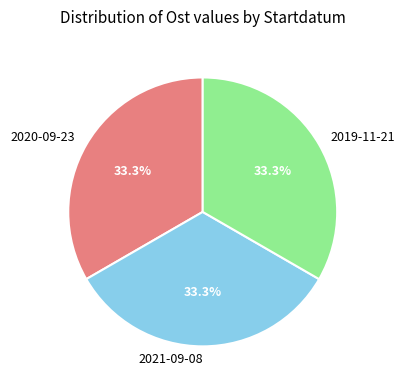

What portion of the pie excludes 2019-11-21?

66.7%